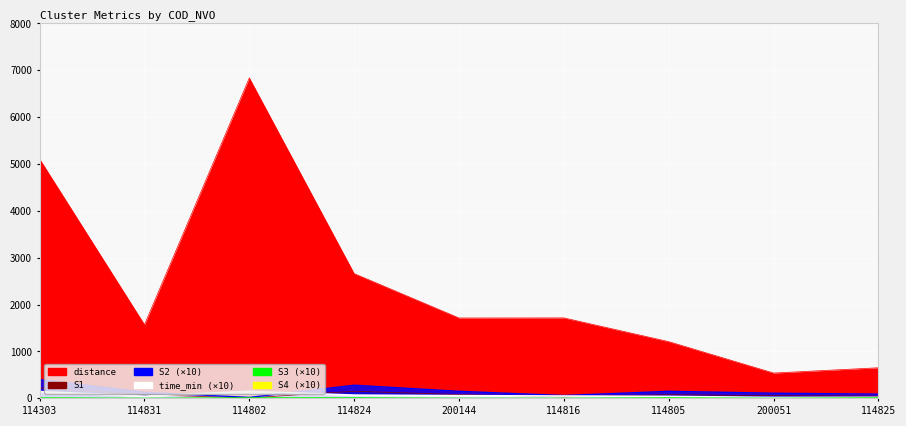

Where do time_min and S2 first cross each other?

114831 and 114802